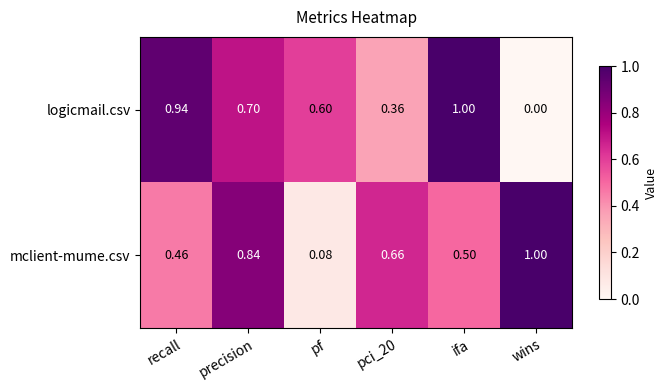

At which label is logicmail.csv closest to 0?

wins